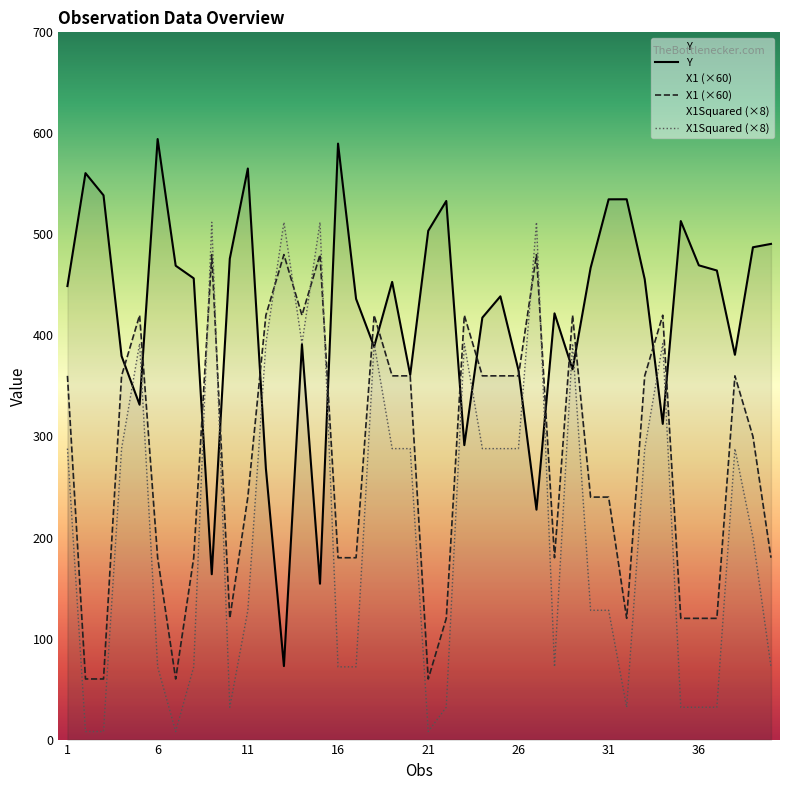

After their last crossing, which series has the higher values: X1Squared or Y?

Y